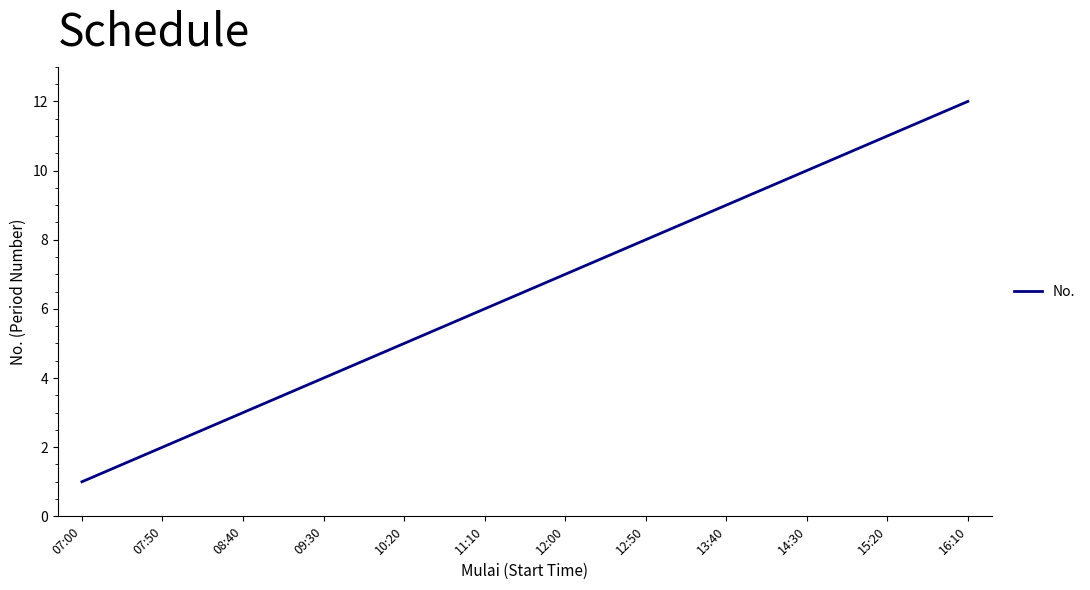

What position from the right is 15:20?

2